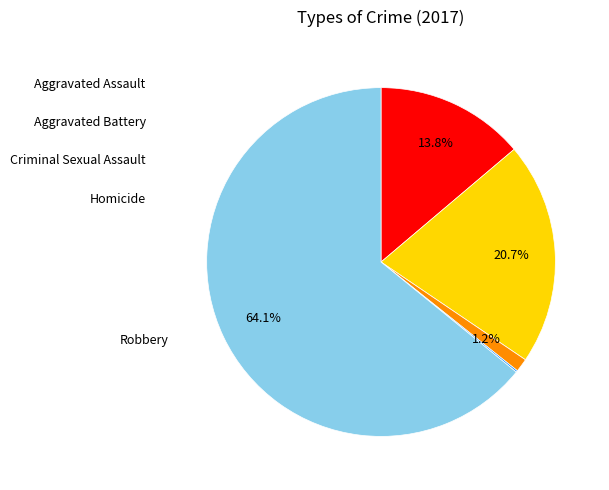

Is there a majority slice in this chart?

Yes